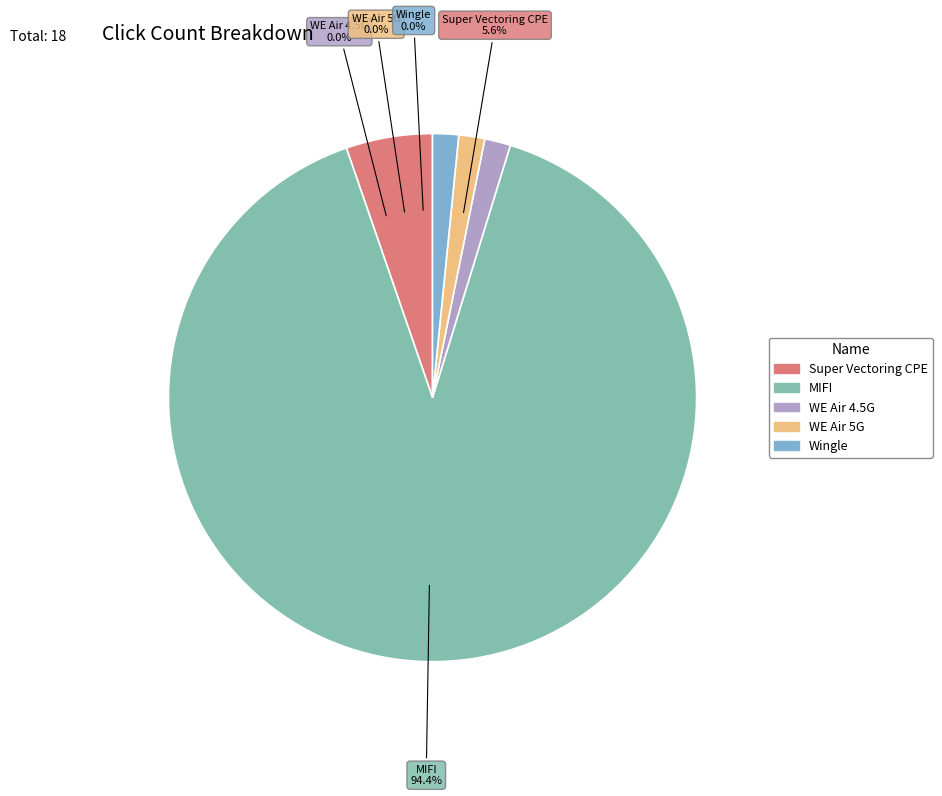

How many slices are in this pie chart?

5